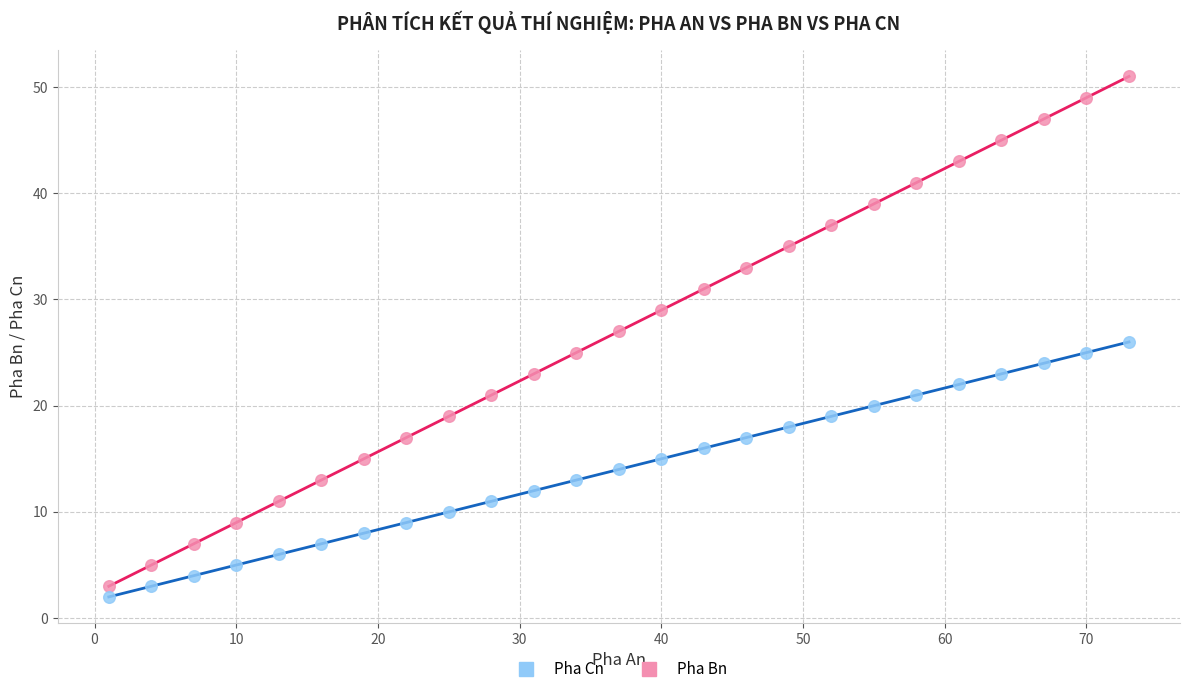

What are all the series names shown in the legend?

Pha Cn, Pha Bn